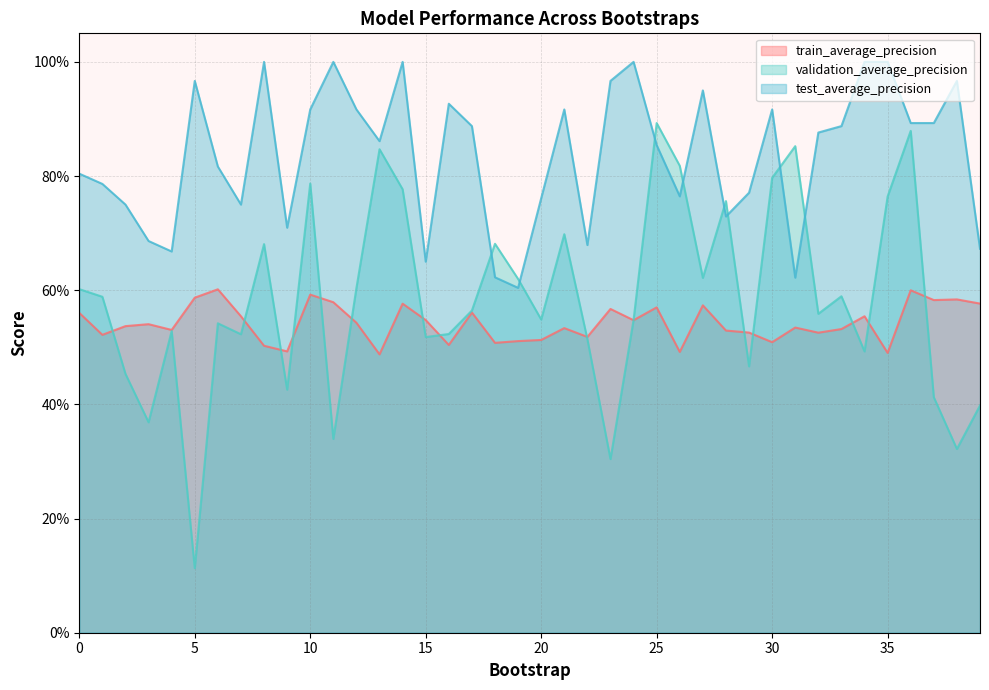

The train_average_precision series shows 0.9 at 32. True or false?

False